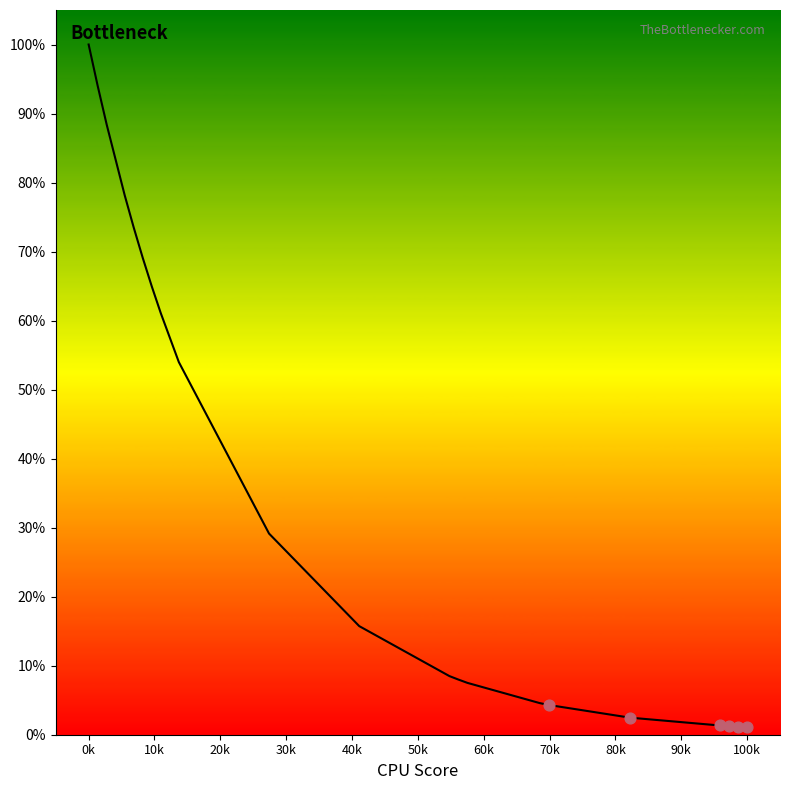

What is the difference between the maximum and minimum values?

98.9